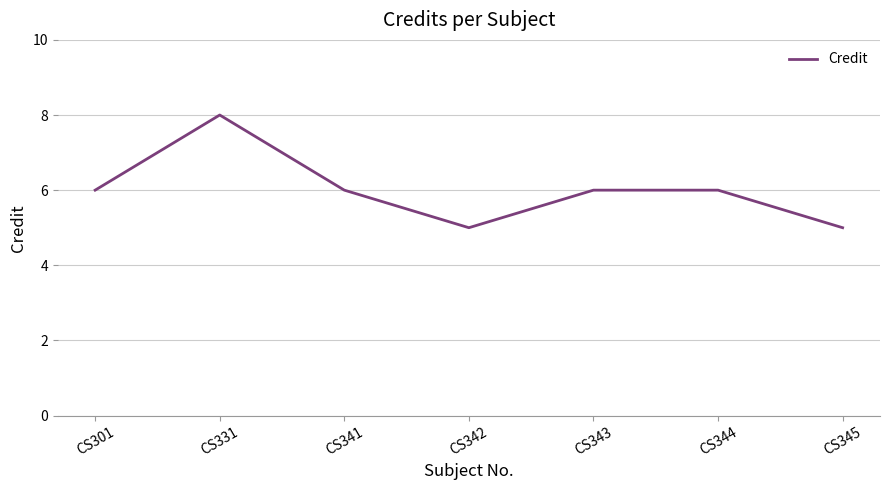

What is the difference between the maximum and minimum values?

3